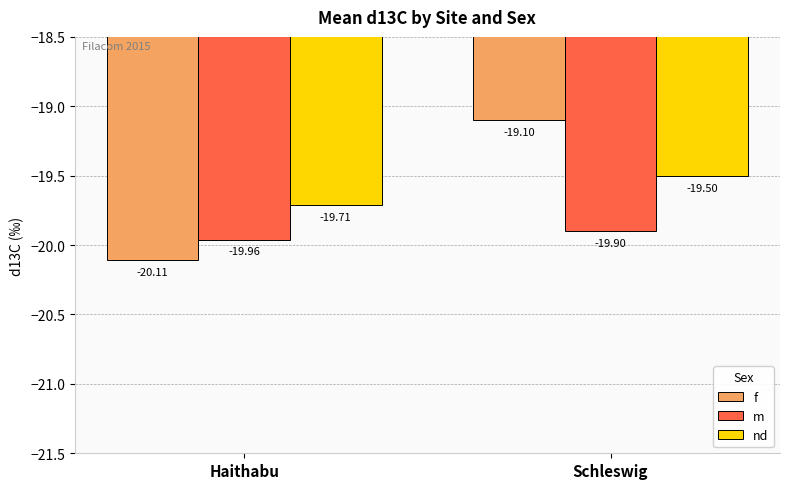

How many bars are there in each group?

3